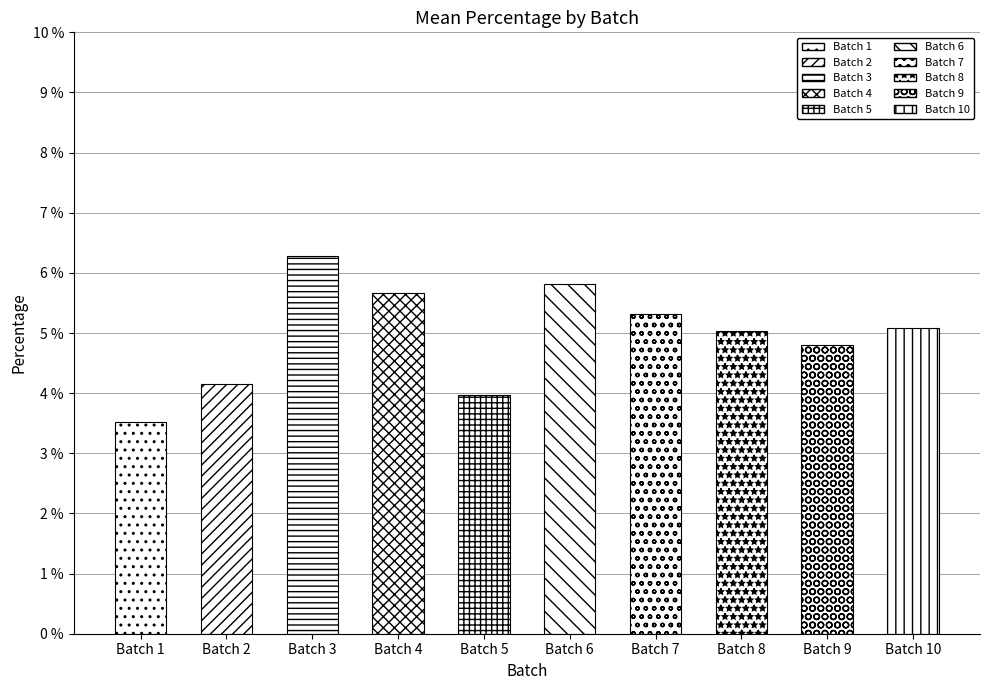

Rank the categories by value from lowest to highest.

1, 5, 2, 9, 8, 10, 7, 4, 6, 3